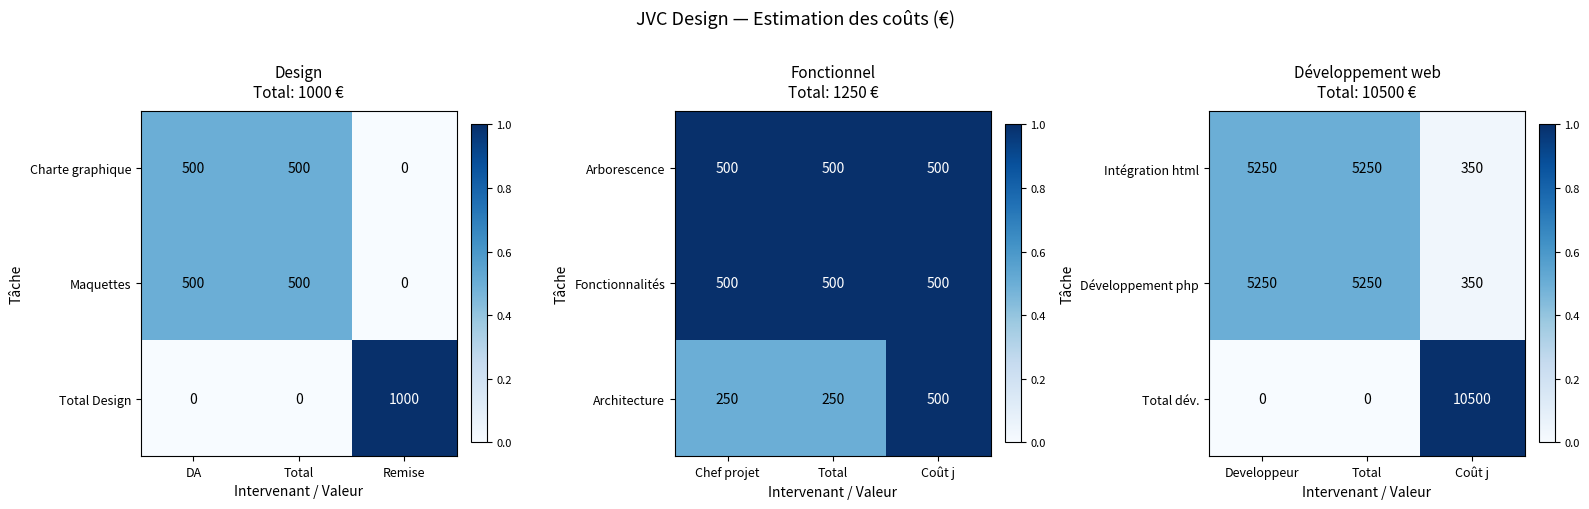

True or false: Développement php has a value of 235 at Coût j.

False